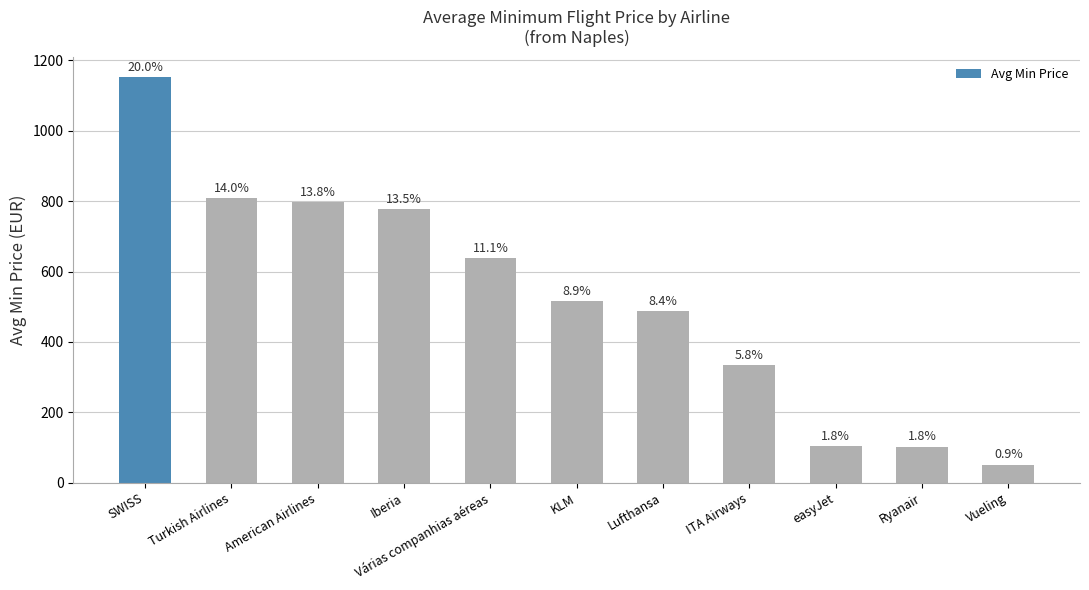

At which label does the data first exceed 515?

SWISS